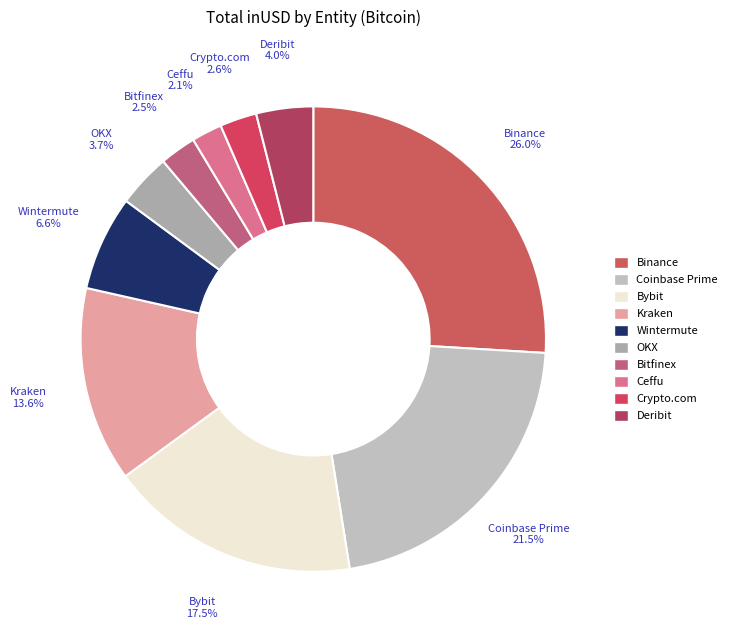

Count the number of slices in the pie.

10